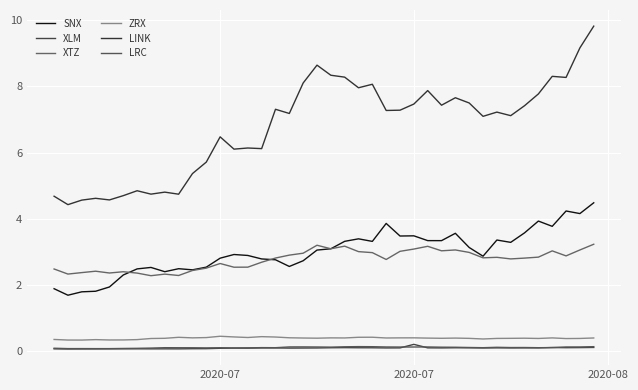

Does the chart display data point markers on the line(s)?

No